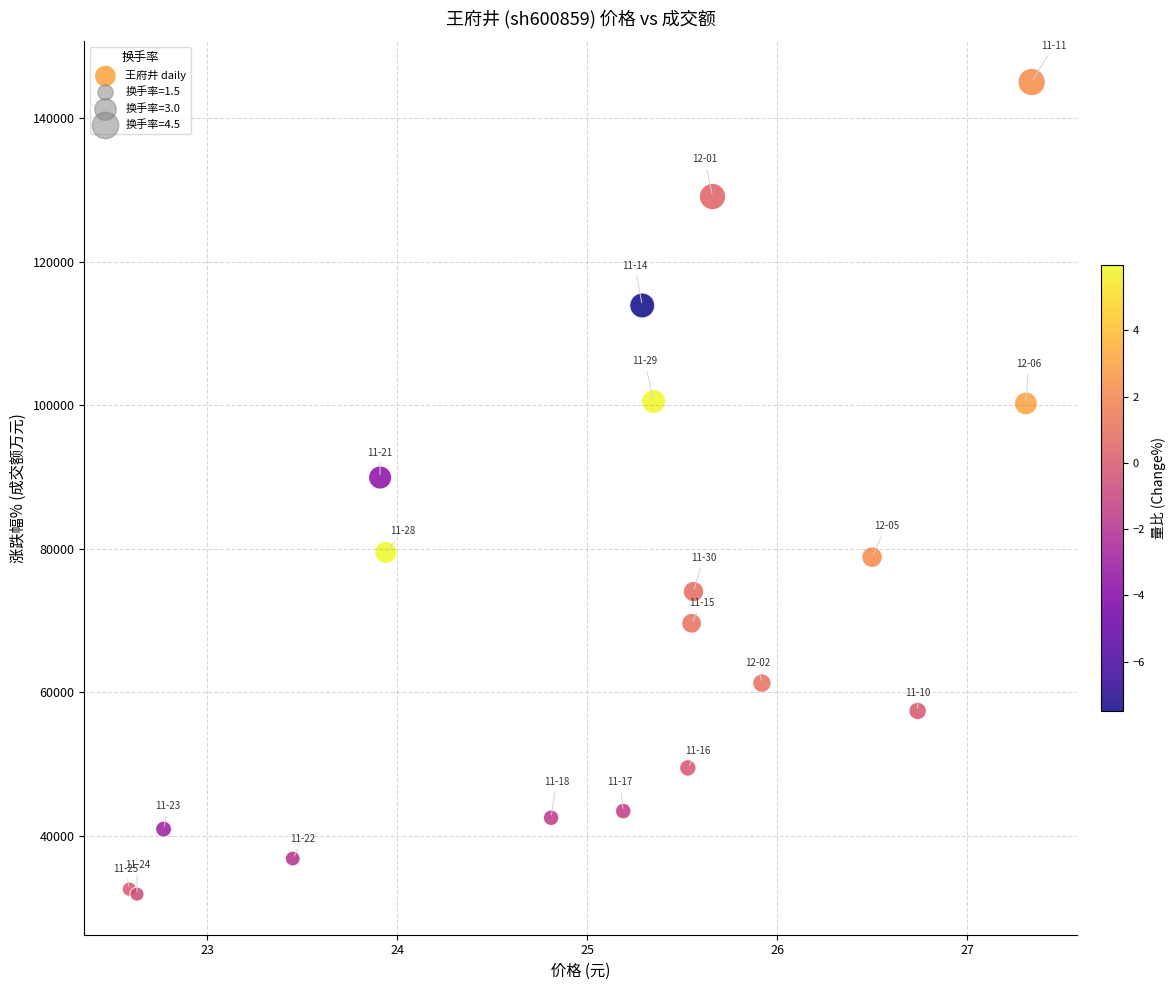

What Y value in the scatter plot is closest to 88434?

89903